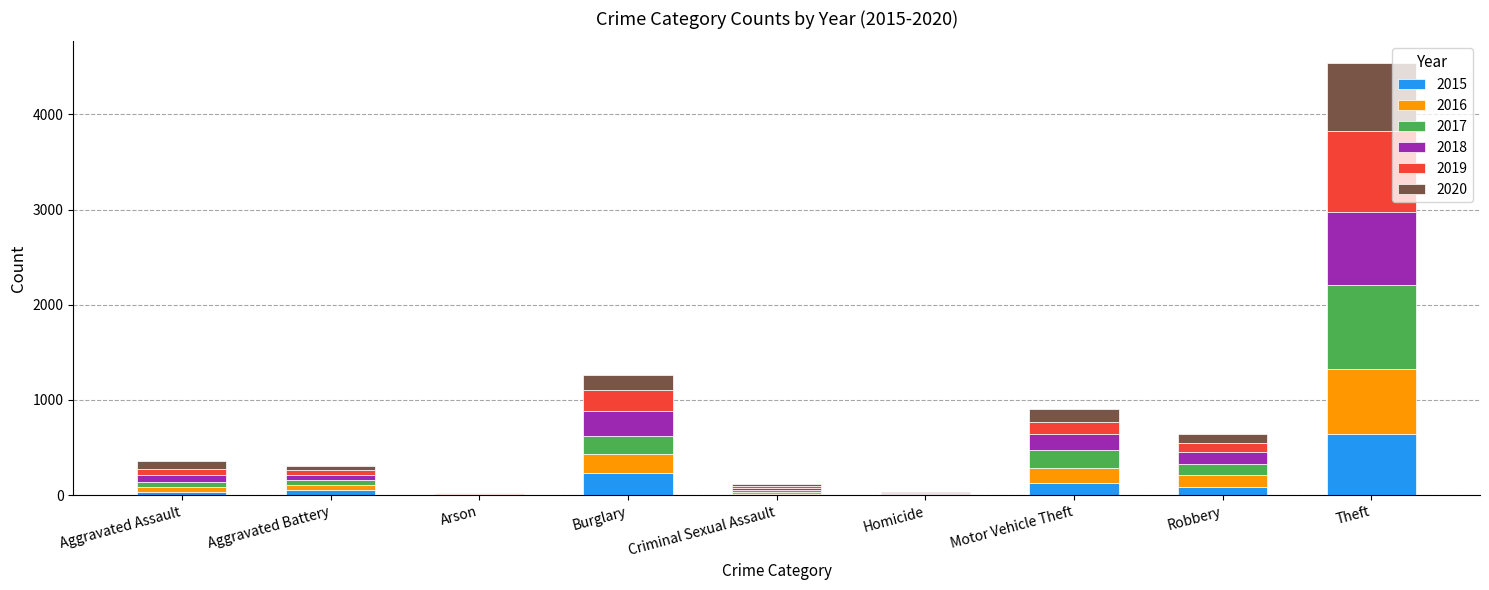

What is the sum of all 2015 values?

1190